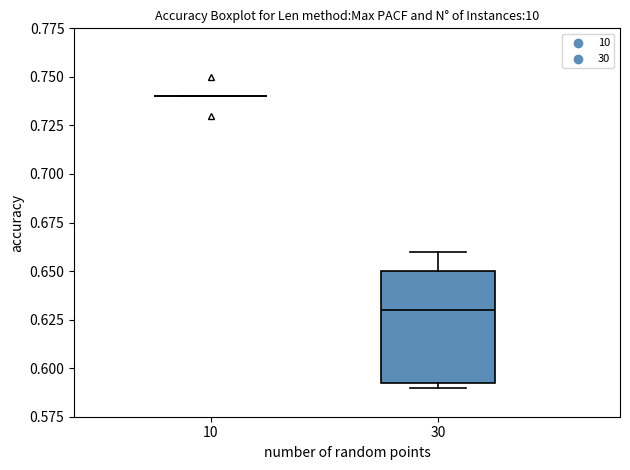

Reading left to right, transcribe this box plot: for each box, give where its median line is, the range the box spans, and where its two whiskers end, as read against the y-axis. The values are not printed on the chart, so give them approximately, as read against the axis.

10: box collapsed to a line at 0.740, whiskers 0.740 to 0.740
30: median 0.630, box 0.595 to 0.650, whiskers 0.590 to 0.660